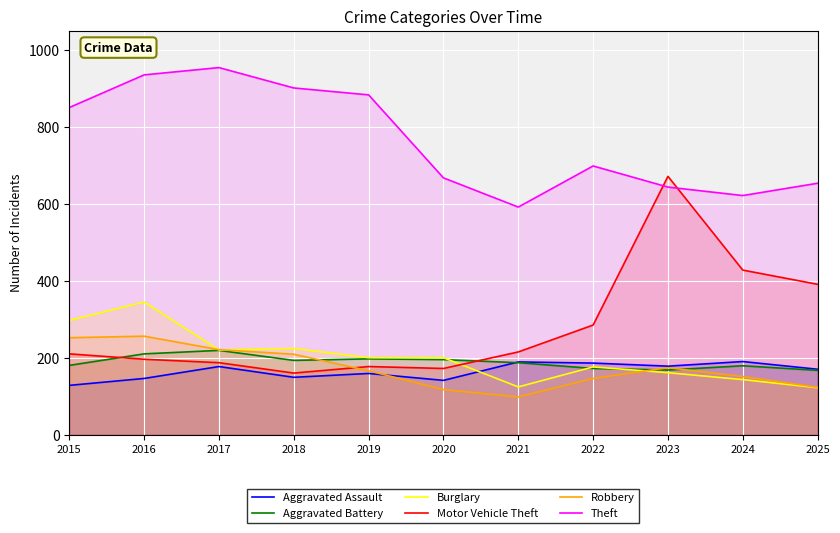

Between 2025 and 2016, which is larger?

2025